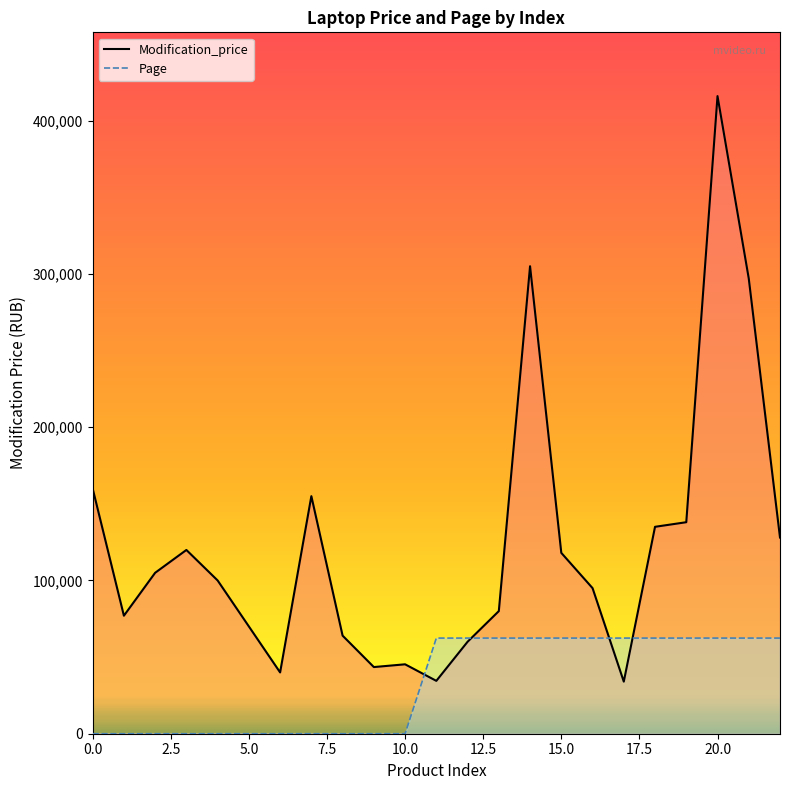

Reading right to left, extract all data points from this chart.

Modification_price: 127990.0	296990.0	415990.0	137990.0	134990.0	33990.0	94990.0	117990.0	304990.0	79990.0	59990.0	34490.0	45290.0	43490.0	63990.0	154990.0	39990.0	69990.0	99990.0	119890.0	104990.0	76990.0	159990.0
Page: 62398.5	62398.5	62398.5	62398.5	62398.5	62398.5	62398.5	62398.5	62398.5	62398.5	62398.5	62398.5	0.0	0.0	0.0	0.0	0.0	0.0	0.0	0.0	0.0	0.0	0.0